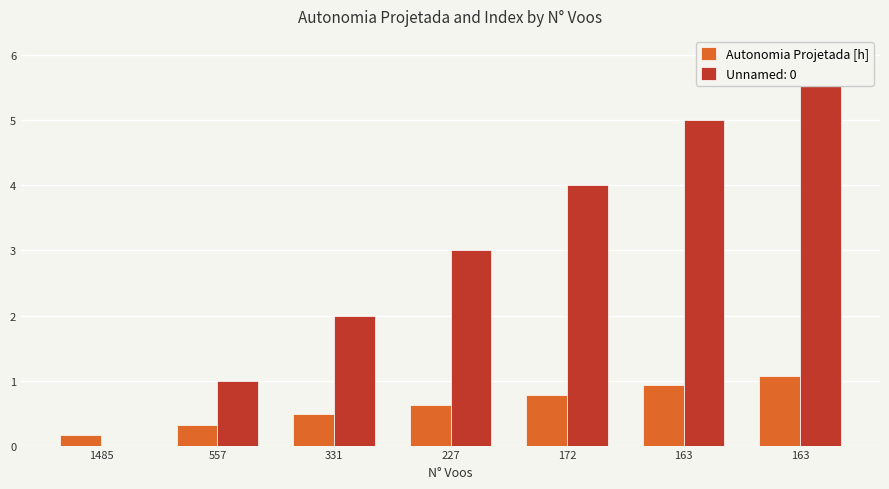

Reading left to right, what are all the values shown in this chart?

1485=0.2	557=0.3	331=0.5	227=0.6	172=0.8	163=0.9	163=1.1